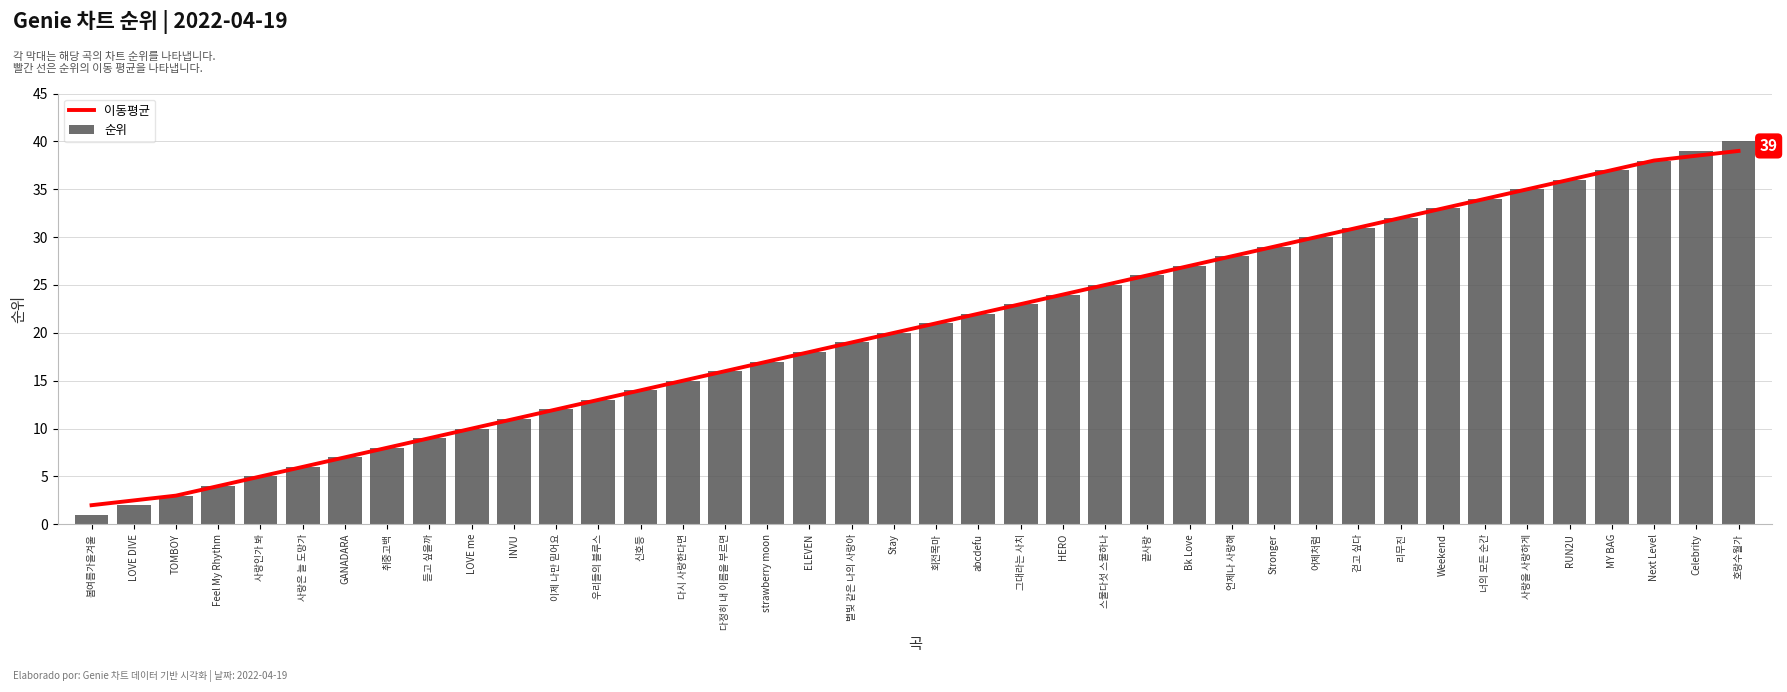

Reading left to right, extract all data points from this chart.

이동평균: 2.0	2.5	3.0	4.0	5.0	6.0	7.0	8.0	9.0	10.0	11.0	12.0	13.0	14.0	15.0	16.0	17.0	18.0	19.0	20.0	21.0	22.0	23.0	24.0	25.0	26.0	27.0	28.0	29.0	30.0	31.0	32.0	33.0	34.0	35.0	36.0	37.0	38.0	38.5	39.0
순위: 1.0	2.0	3.0	4.0	5.0	6.0	7.0	8.0	9.0	10.0	11.0	12.0	13.0	14.0	15.0	16.0	17.0	18.0	19.0	20.0	21.0	22.0	23.0	24.0	25.0	26.0	27.0	28.0	29.0	30.0	31.0	32.0	33.0	34.0	35.0	36.0	37.0	38.0	39.0	40.0